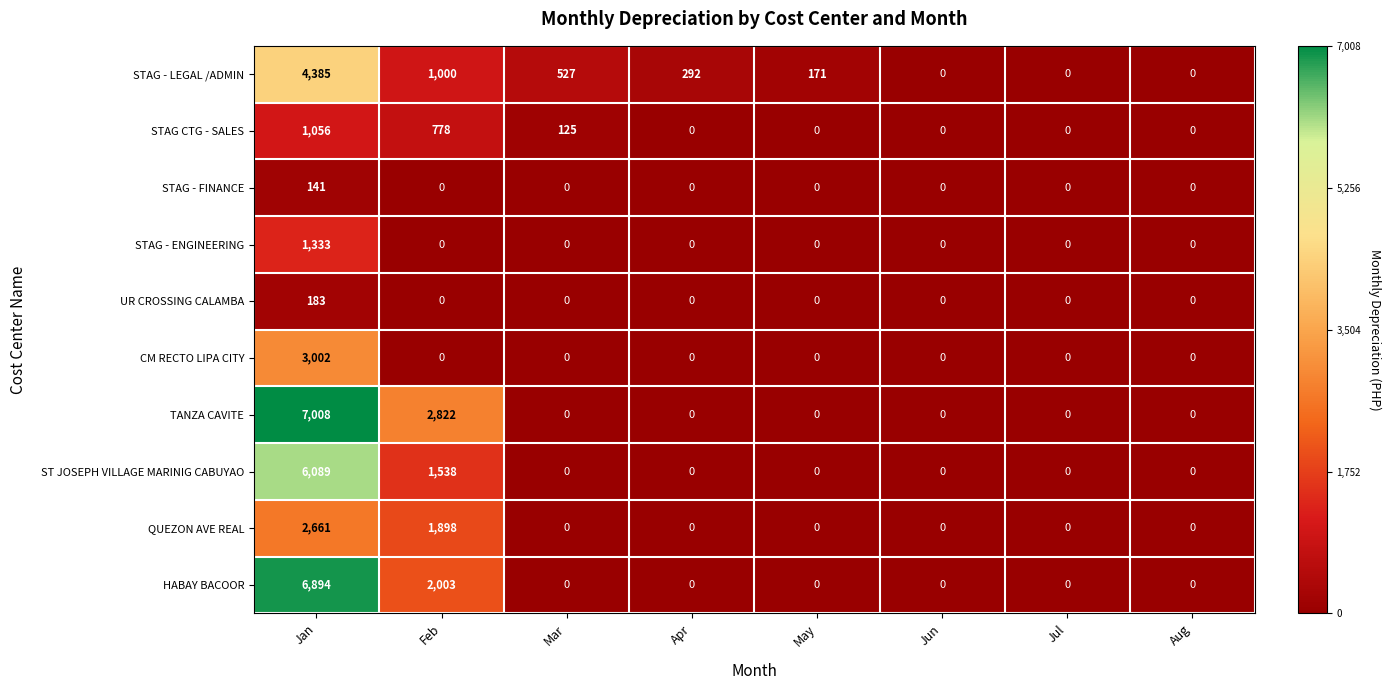

Rank the series by their maximum value, from lowest to highest.

STAG - FINANCE, UR CROSSING CALAMBA, STAG CTG - SALES, STAG - ENGINEERING, QUEZON AVE REAL, CM RECTO LIPA CITY, STAG - LEGAL /ADMIN, ST JOSEPH VILLAGE MARINIG CABUYAO, HABAY BACOOR, TANZA CAVITE